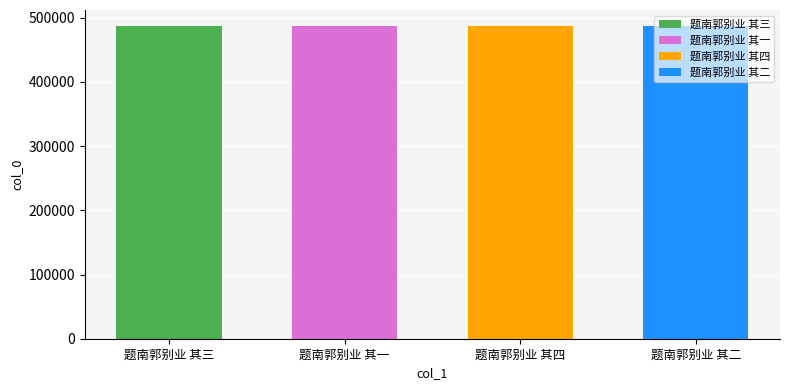

How many values are between 487746 and 487748?

3